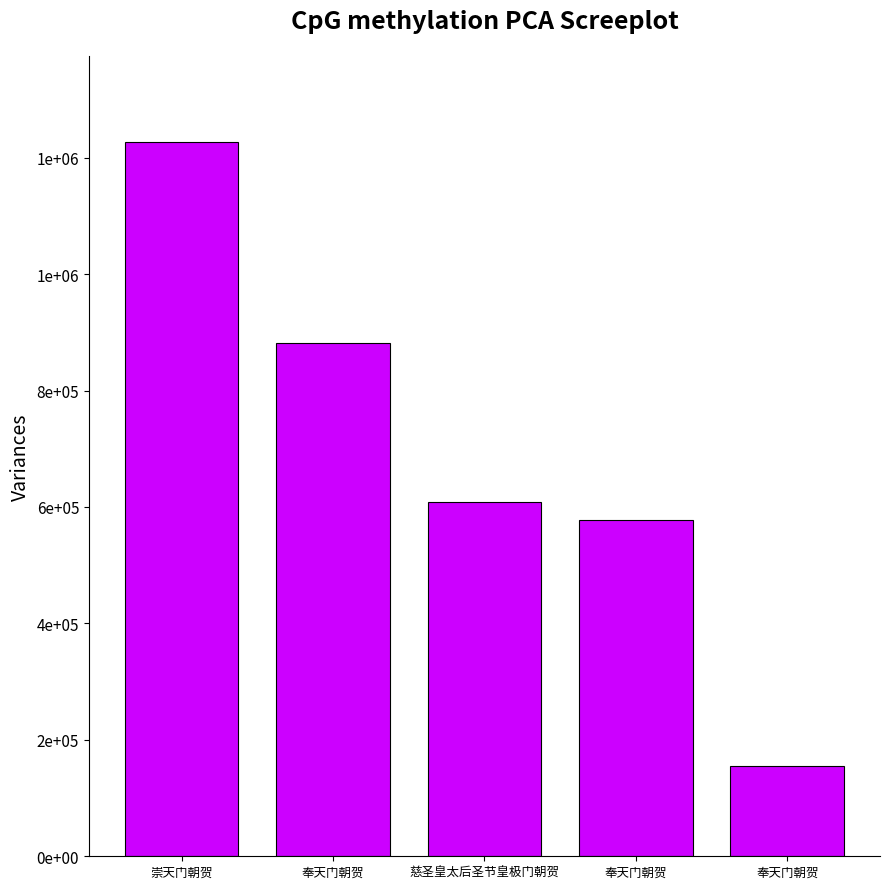

Does the chart contain any negative values?

No